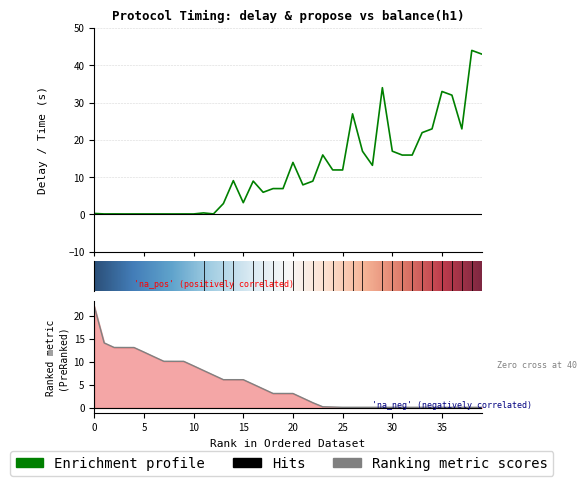

True or false: protocol time(lock) has a value of 0.0 at 100000.

False